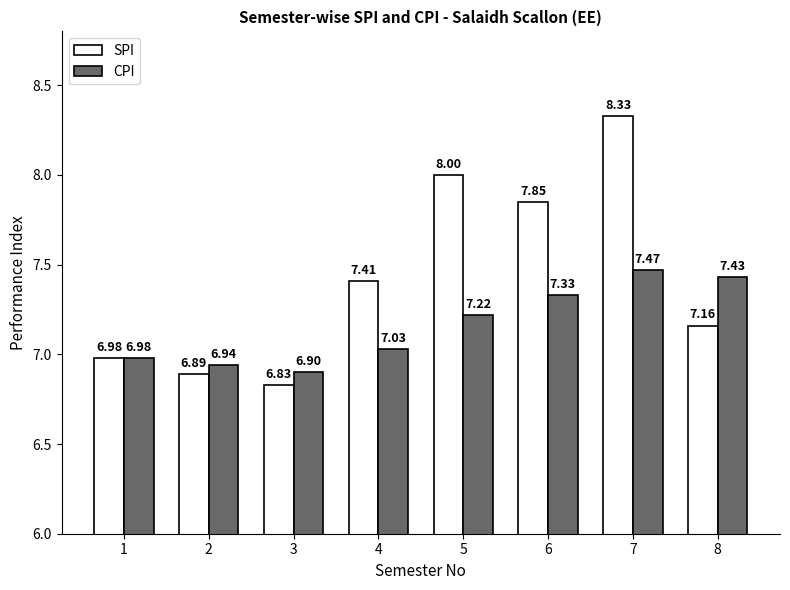

At how many categories does at least one series exceed 7?

5